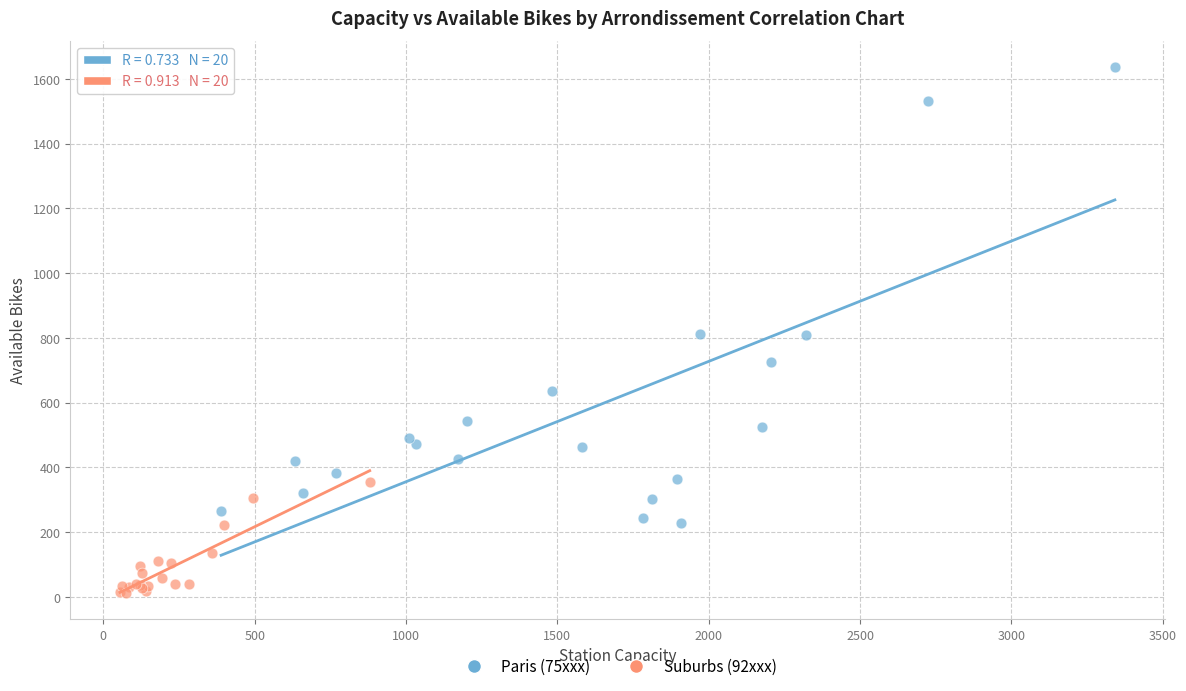

Which series reaches the minimum Y coordinate?

Suburbs (92xxx)